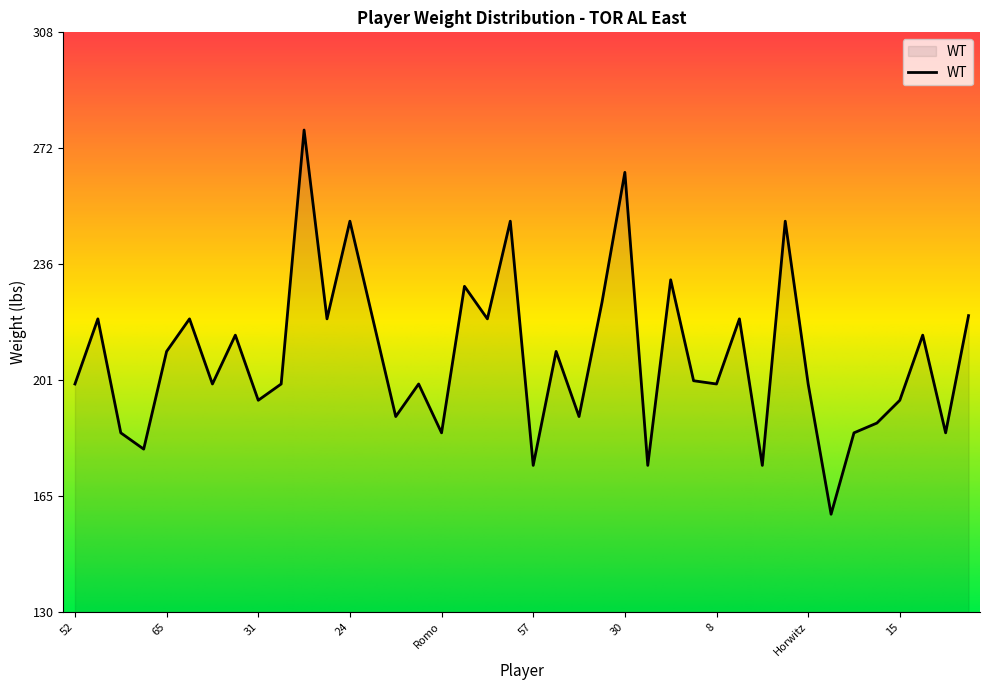

What is the minimum value shown in the chart?

160